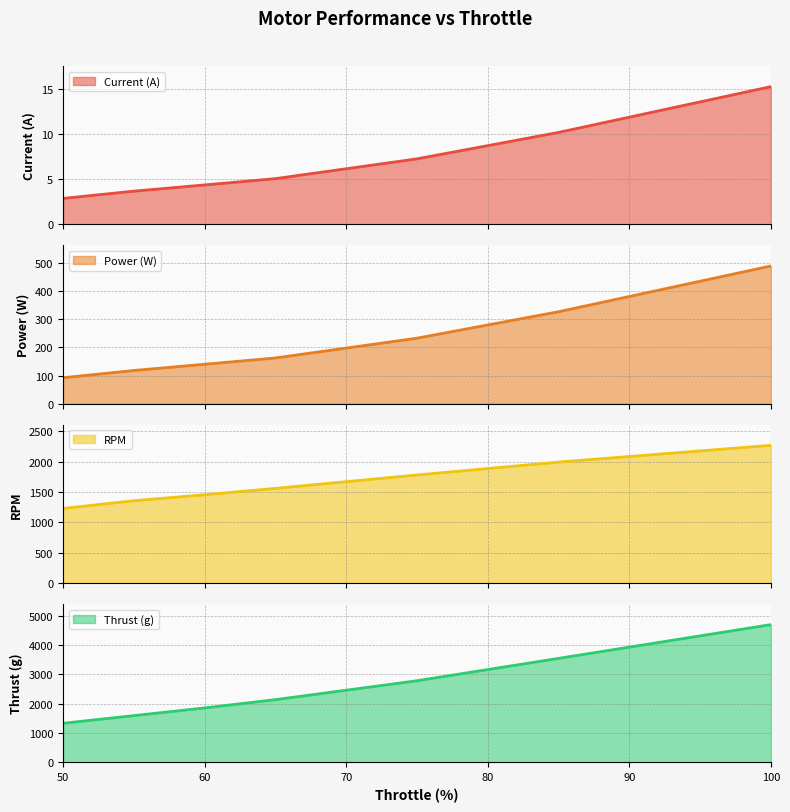

Reading left to right, list all the values displayed in this chart.

Current (A): 2.9	3.7	4.4	5.1	7.3	10.2	15.3
Power (W): 92.2	118.1	140.2	162.6	233.0	327.0	489.9
RPM: 1228.0	1356.0	1454.0	1559.0	1780.0	1992.0	2269.0
Thrust (g): 1332.0	1593.0	1856.0	2138.0	2783.0	3546.0	4698.0